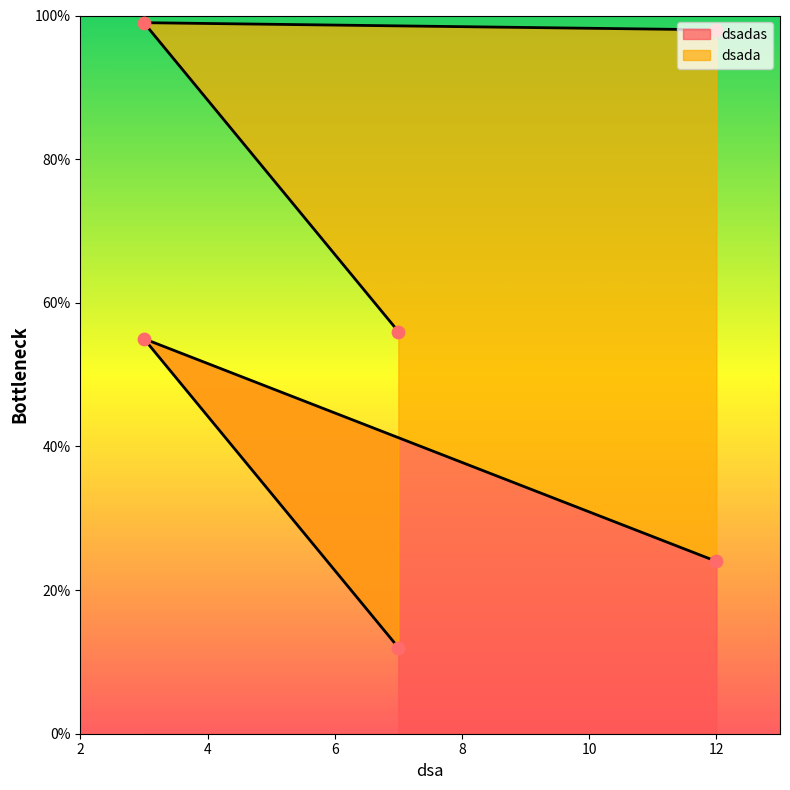

What is the ratio of the value at 7 to the value at 12?

0.5